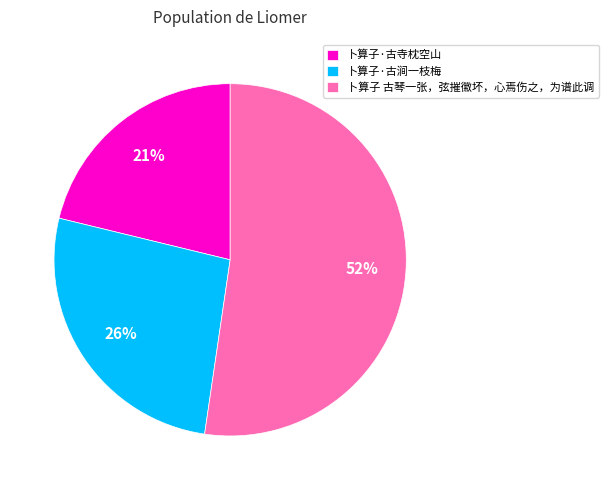

Rank the categories by value from highest to lowest.

卜算子 古琴一张，弦摧徽坏，心焉伤之，为谱此调, 卜算子·古涧一枝梅, 卜算子·古寺枕空山